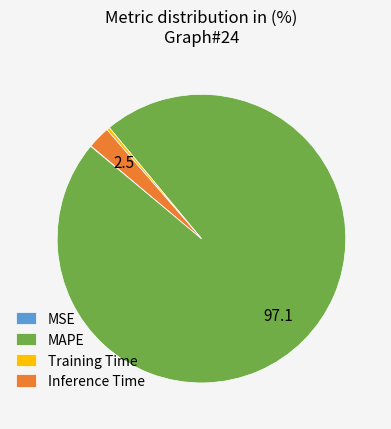

Do Inference Time and Training Time together represent more than half of the pie?

No